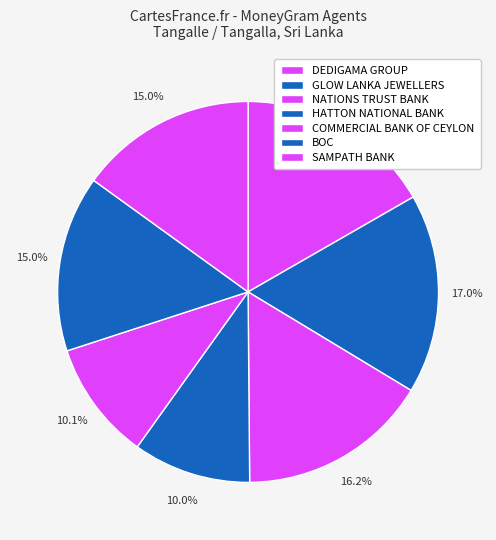

The COMMERCIAL BANK OF CEYLON slice represents 1% of the pie. True or false?

False